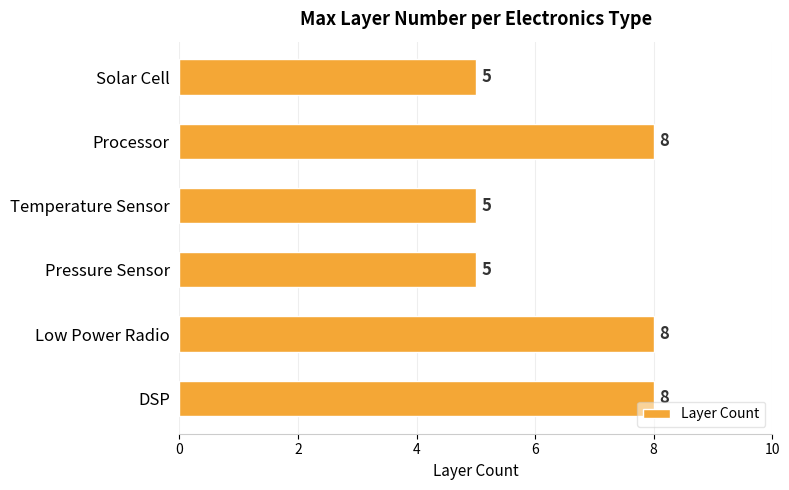

What is the label of the 5th bar from the bottom?

Processor